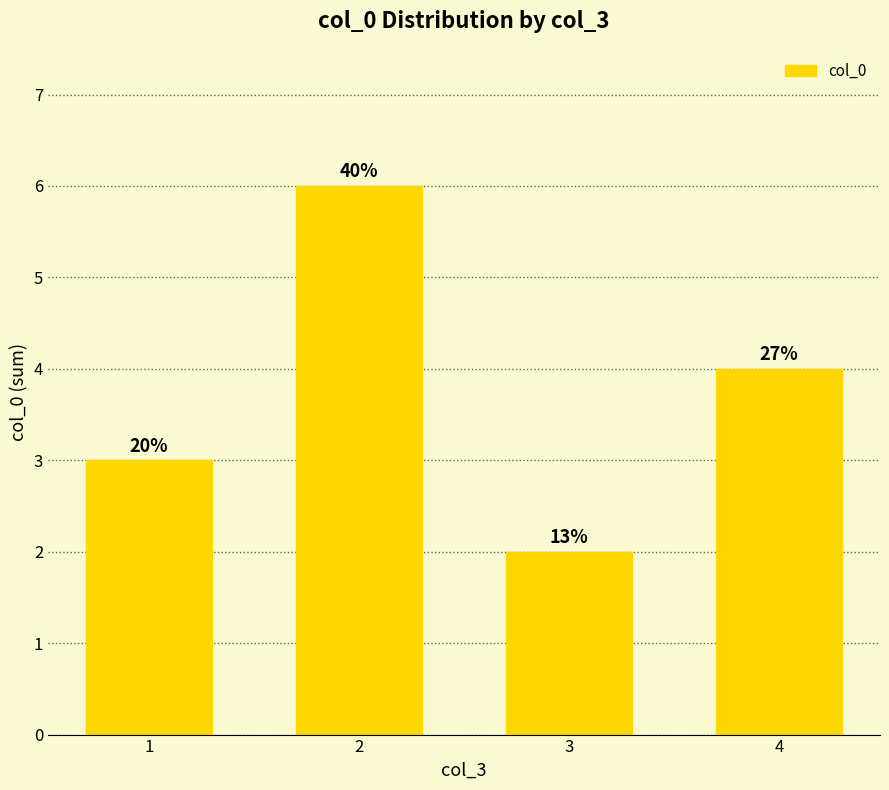

What is the sum of the values at 3 and 2?

8